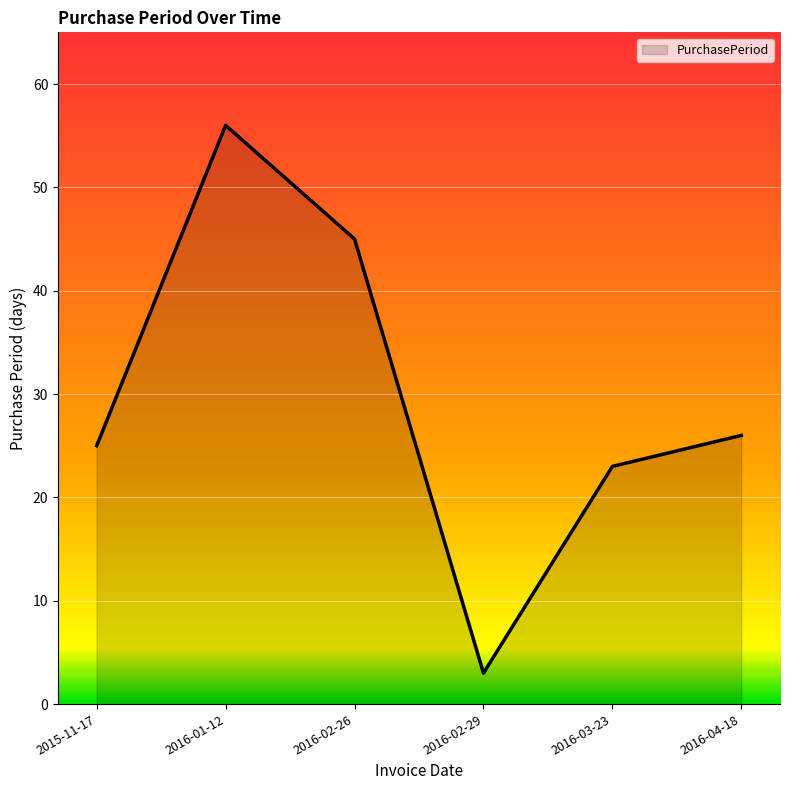

How many categories are shown in the chart?

6